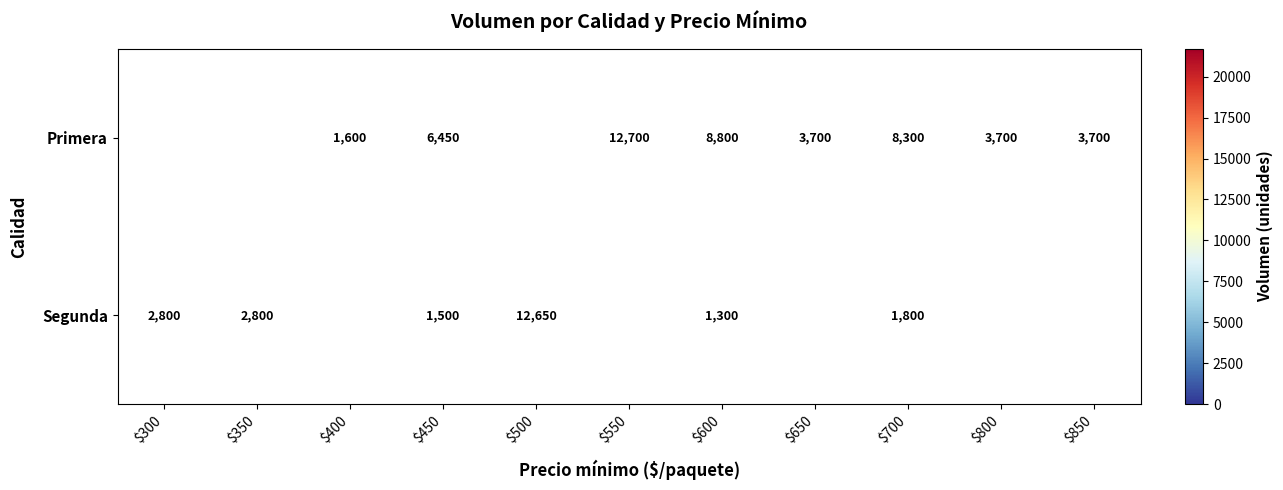

Rank the series at $600 from lowest to highest value.

Segunda, Primera